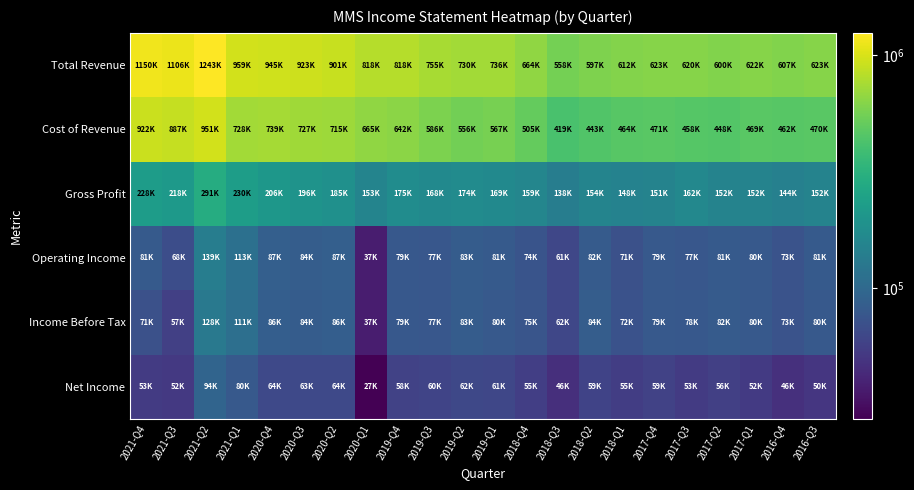

What is the spread (max minus min) of values at 2018-Q1?

557300